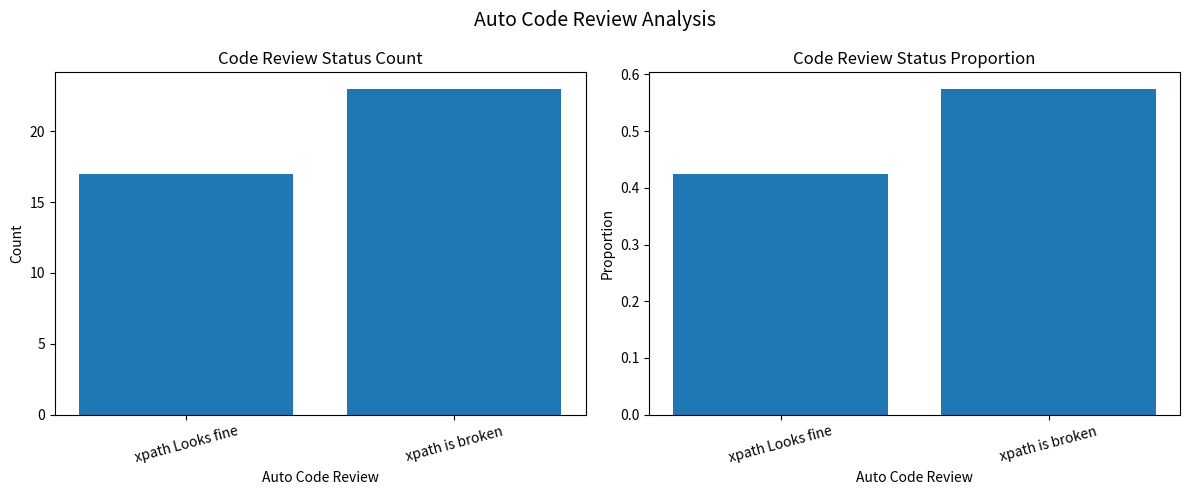

What is the difference between the xpath is broken values at xpath Looks fine and xpath is broken?

0.1